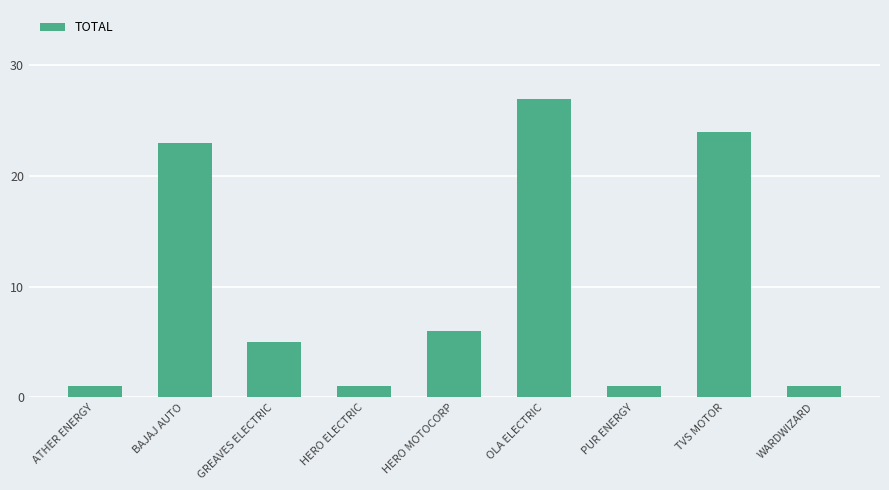

Reading left to right, transcribe all the data shown in this chart.

ATHER ENERGY=1	BAJAJ AUTO=23	GREAVES ELECTRIC=5	HERO ELECTRIC=1	HERO MOTOCORP=6	OLA ELECTRIC=27	PUR ENERGY=1	TVS MOTOR=24	WARDWIZARD=1